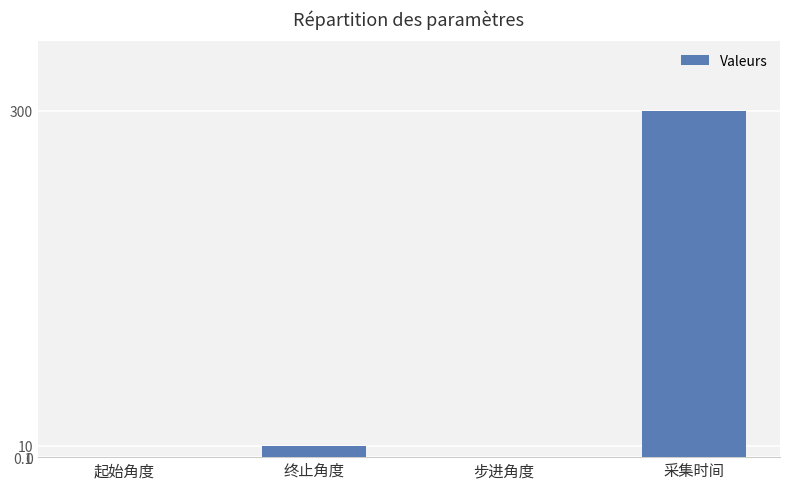

At which category does the chart reach its peak across all series?

采集时间